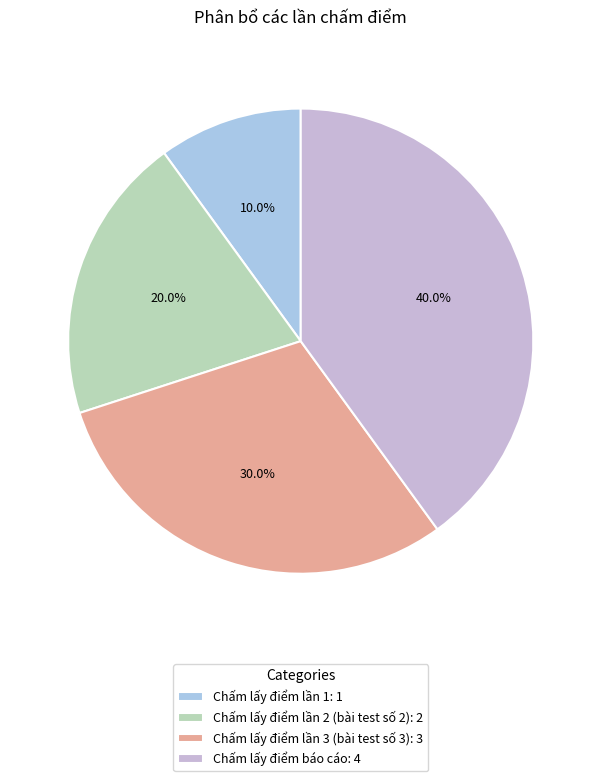

Rank the categories by value from highest to lowest.

Chấm lấy điểm báo cáo, Chấm lấy điểm lần 3 (bài test số 3), Chấm lấy điểm lần 2 (bài test số 2), Chấm lấy điểm lần 1